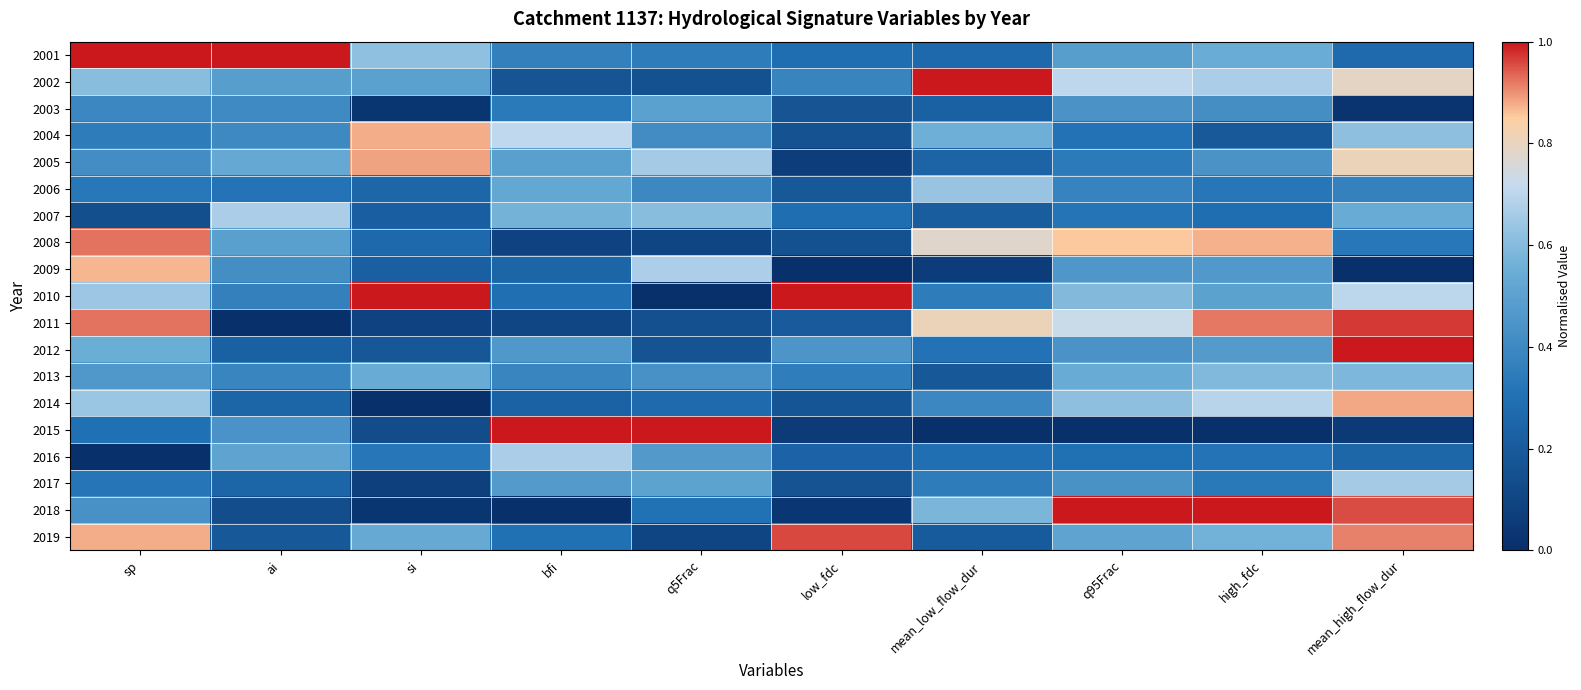

Reading left to right, what are all the values shown in this chart?

2001: sp=1.0	ai=1.0	si=0.6	bfi=0.4	q5Frac=0.4	low_fdc=0.3	mean_low_flow_dur=0.3	q95Frac=0.5	high_fdc=0.5	mean_high_flow_dur=0.3
2002: sp=0.6	ai=0.5	si=0.5	bfi=0.2	q5Frac=0.2	low_fdc=0.4	mean_low_flow_dur=1.0	q95Frac=0.7	high_fdc=0.7	mean_high_flow_dur=0.8
2003: sp=0.4	ai=0.4	si=0.0	bfi=0.3	q5Frac=0.5	low_fdc=0.2	mean_low_flow_dur=0.2	q95Frac=0.4	high_fdc=0.4	mean_high_flow_dur=0.0
2004: sp=0.3	ai=0.4	si=0.9	bfi=0.7	q5Frac=0.4	low_fdc=0.2	mean_low_flow_dur=0.6	q95Frac=0.3	high_fdc=0.2	mean_high_flow_dur=0.6
2005: sp=0.4	ai=0.5	si=0.9	bfi=0.5	q5Frac=0.7	low_fdc=0.1	mean_low_flow_dur=0.2	q95Frac=0.3	high_fdc=0.4	mean_high_flow_dur=0.8
2006: sp=0.3	ai=0.3	si=0.3	bfi=0.5	q5Frac=0.4	low_fdc=0.2	mean_low_flow_dur=0.6	q95Frac=0.4	high_fdc=0.3	mean_high_flow_dur=0.4
2007: sp=0.1	ai=0.7	si=0.2	bfi=0.6	q5Frac=0.6	low_fdc=0.3	mean_low_flow_dur=0.2	q95Frac=0.3	high_fdc=0.3	mean_high_flow_dur=0.5
2008: sp=0.9	ai=0.5	si=0.3	bfi=0.1	q5Frac=0.1	low_fdc=0.2	mean_low_flow_dur=0.8	q95Frac=0.9	high_fdc=0.9	mean_high_flow_dur=0.3
2009: sp=0.9	ai=0.4	si=0.2	bfi=0.2	q5Frac=0.7	low_fdc=0.0	mean_low_flow_dur=0.1	q95Frac=0.5	high_fdc=0.5	mean_high_flow_dur=0.0
2010: sp=0.6	ai=0.4	si=1.0	bfi=0.3	q5Frac=0.0	low_fdc=1.0	mean_low_flow_dur=0.3	q95Frac=0.6	high_fdc=0.5	mean_high_flow_dur=0.7
2011: sp=0.9	ai=0.0	si=0.1	bfi=0.1	q5Frac=0.1	low_fdc=0.2	mean_low_flow_dur=0.8	q95Frac=0.7	high_fdc=0.9	mean_high_flow_dur=1.0
2012: sp=0.5	ai=0.2	si=0.2	bfi=0.5	q5Frac=0.2	low_fdc=0.4	mean_low_flow_dur=0.3	q95Frac=0.4	high_fdc=0.5	mean_high_flow_dur=1.0
2013: sp=0.5	ai=0.4	si=0.5	bfi=0.4	q5Frac=0.4	low_fdc=0.4	mean_low_flow_dur=0.2	q95Frac=0.5	high_fdc=0.6	mean_high_flow_dur=0.6
2014: sp=0.6	ai=0.2	si=0.0	bfi=0.2	q5Frac=0.3	low_fdc=0.2	mean_low_flow_dur=0.4	q95Frac=0.6	high_fdc=0.7	mean_high_flow_dur=0.9
2015: sp=0.3	ai=0.4	si=0.1	bfi=1.0	q5Frac=1.0	low_fdc=0.1	mean_low_flow_dur=0.0	q95Frac=0.0	high_fdc=0.0	mean_high_flow_dur=0.0
2016: sp=0.0	ai=0.5	si=0.3	bfi=0.7	q5Frac=0.5	low_fdc=0.2	mean_low_flow_dur=0.3	q95Frac=0.3	high_fdc=0.3	mean_high_flow_dur=0.3
2017: sp=0.3	ai=0.3	si=0.1	bfi=0.5	q5Frac=0.5	low_fdc=0.2	mean_low_flow_dur=0.3	q95Frac=0.4	high_fdc=0.3	mean_high_flow_dur=0.7
2018: sp=0.4	ai=0.1	si=0.0	bfi=0.0	q5Frac=0.3	low_fdc=0.0	mean_low_flow_dur=0.6	q95Frac=1.0	high_fdc=1.0	mean_high_flow_dur=1.0
2019: sp=0.9	ai=0.2	si=0.5	bfi=0.3	q5Frac=0.1	low_fdc=1.0	mean_low_flow_dur=0.2	q95Frac=0.5	high_fdc=0.6	mean_high_flow_dur=0.9